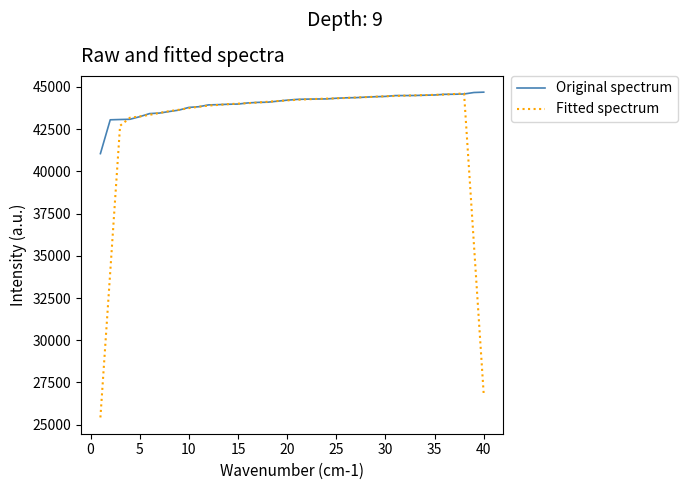

Which series has the largest range (max minus min)?

Fitted spectrum